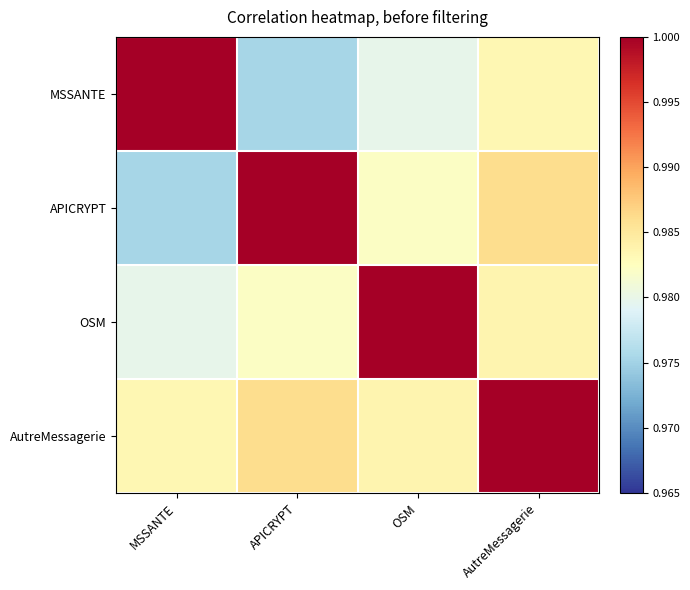

What is the greatest value displayed?

1.0